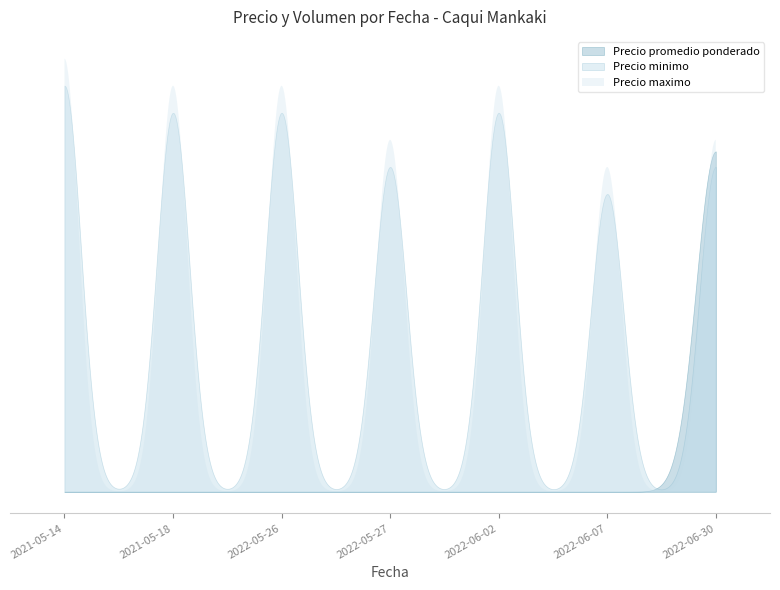

What are all the series names shown in the legend?

Precio promedio ponderado, Precio minimo, Precio maximo